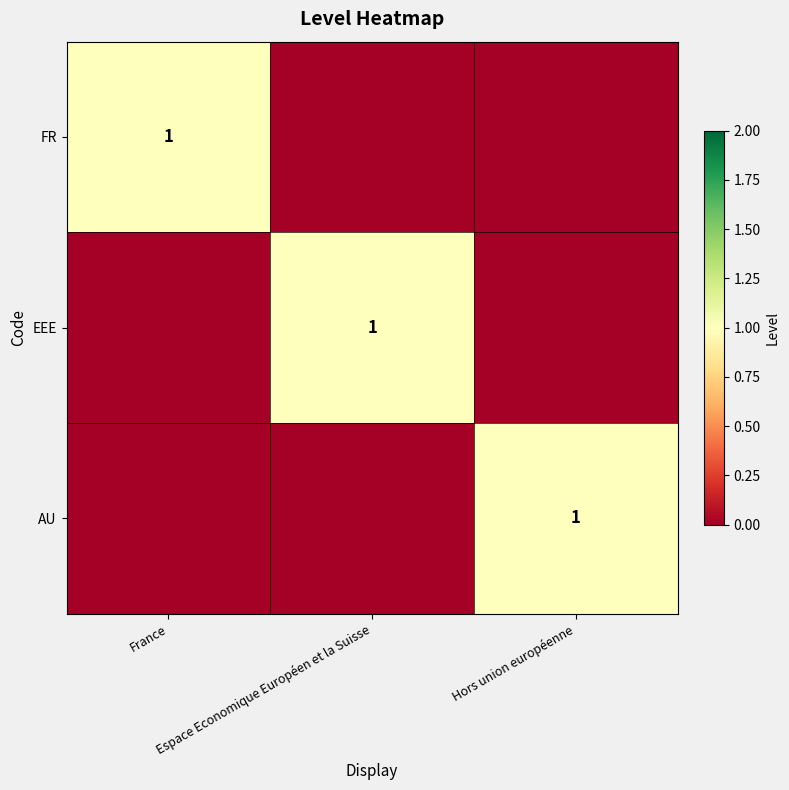

Rank the series by their maximum value, from lowest to highest.

FR, EEE, AU